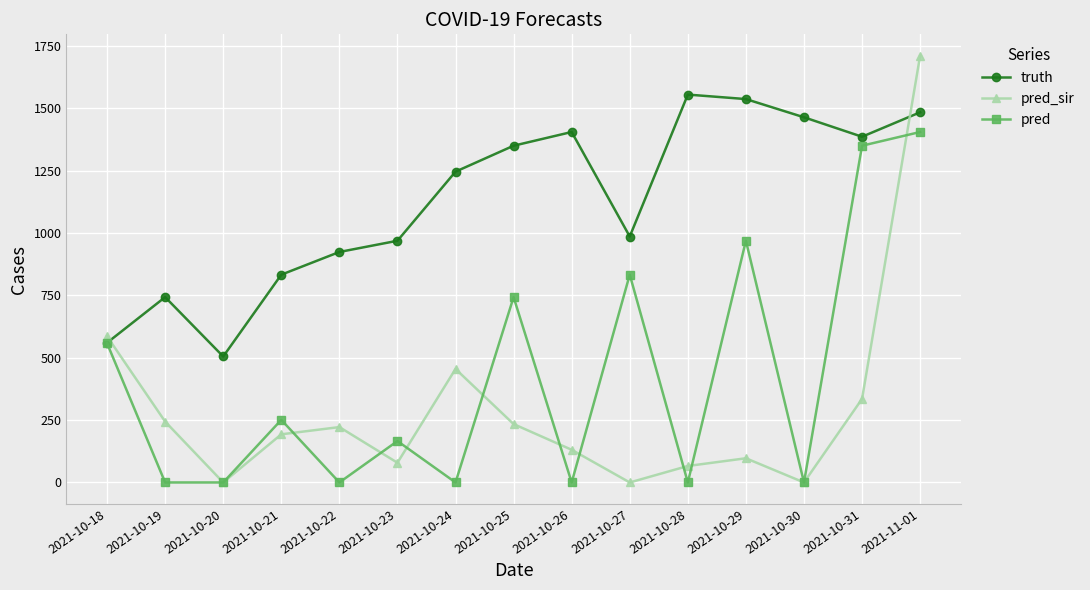

At which category does pred reach its first local peak?

2021-10-21